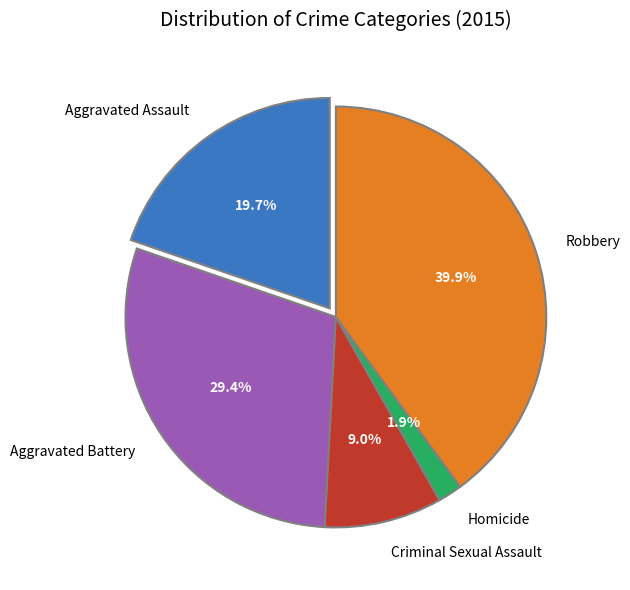

How many slices are in this pie chart?

5